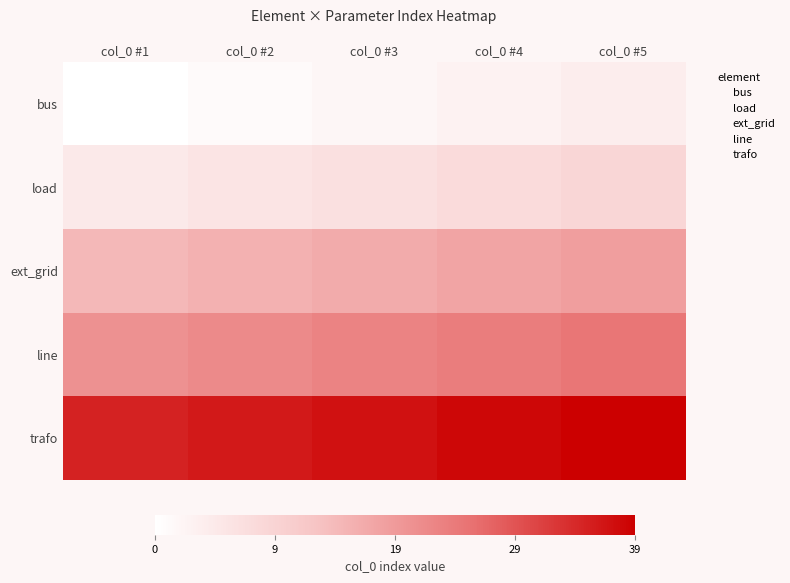

Between col_0 #5 and col_0 #4, which is larger?

col_0 #5